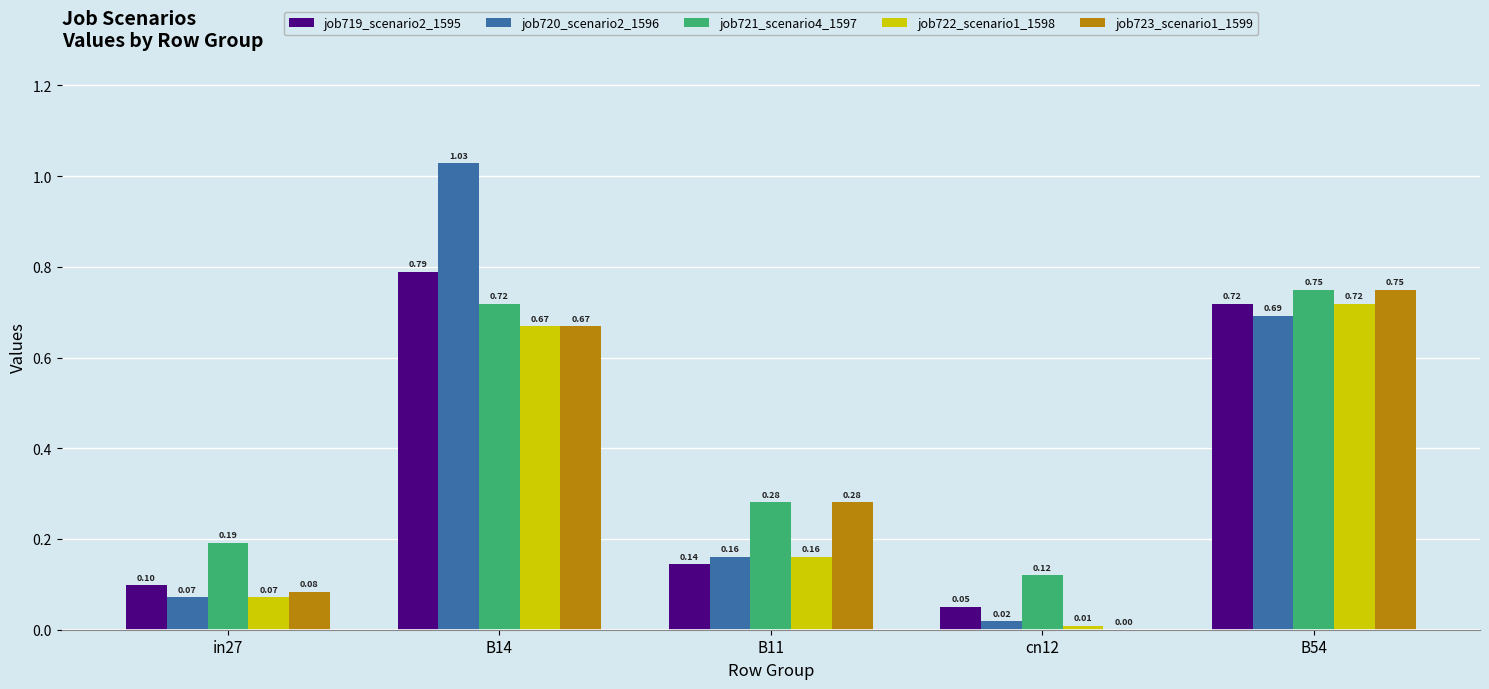

What is the sum of all job719_scenario2_1595 values?

1.8